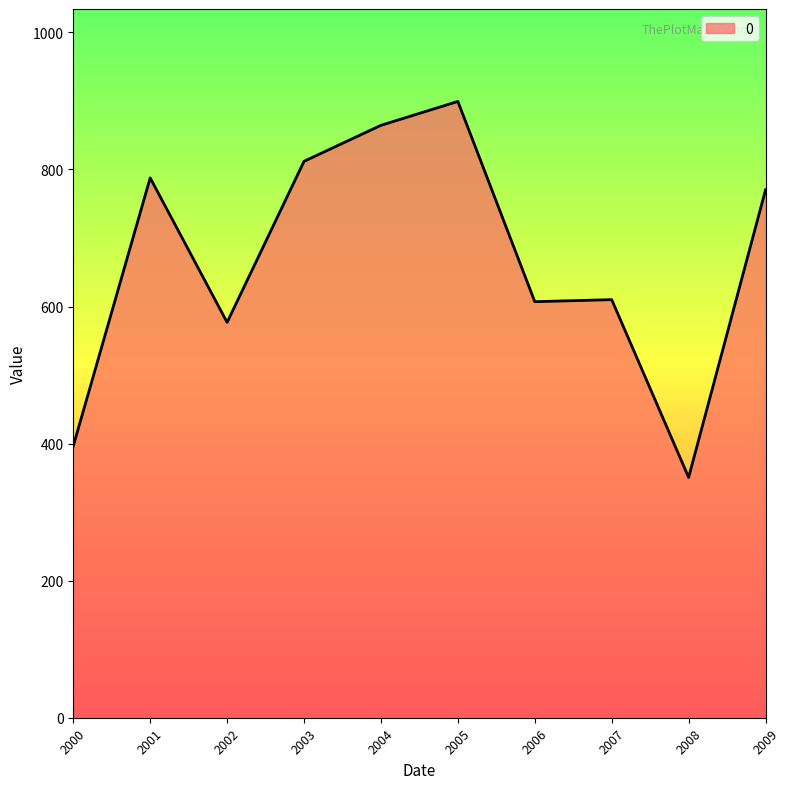

The value at 2009 is 1118.7. True or false?

False